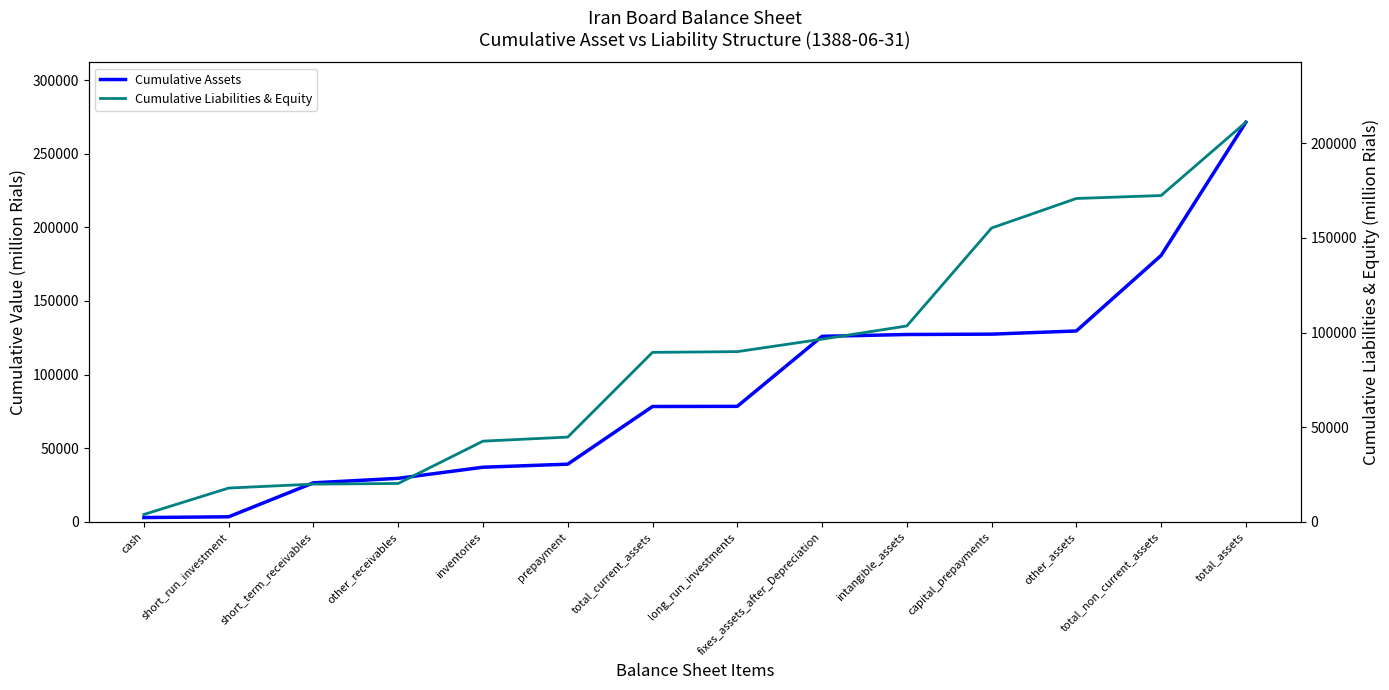

How many lines are shown in the chart?

2